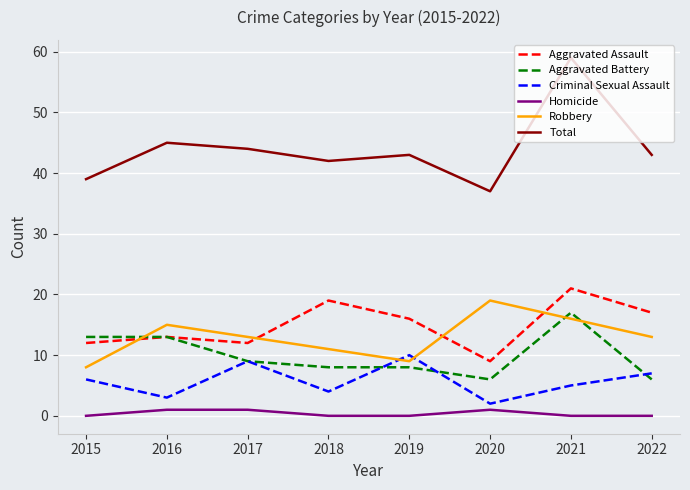

Between which two adjacent categories do Robbery and Aggravated Assault first intersect?

2015 and 2016